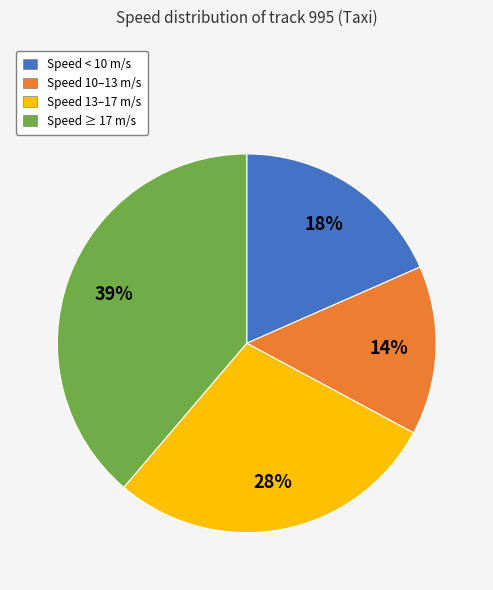

How many slices are in this pie chart?

4